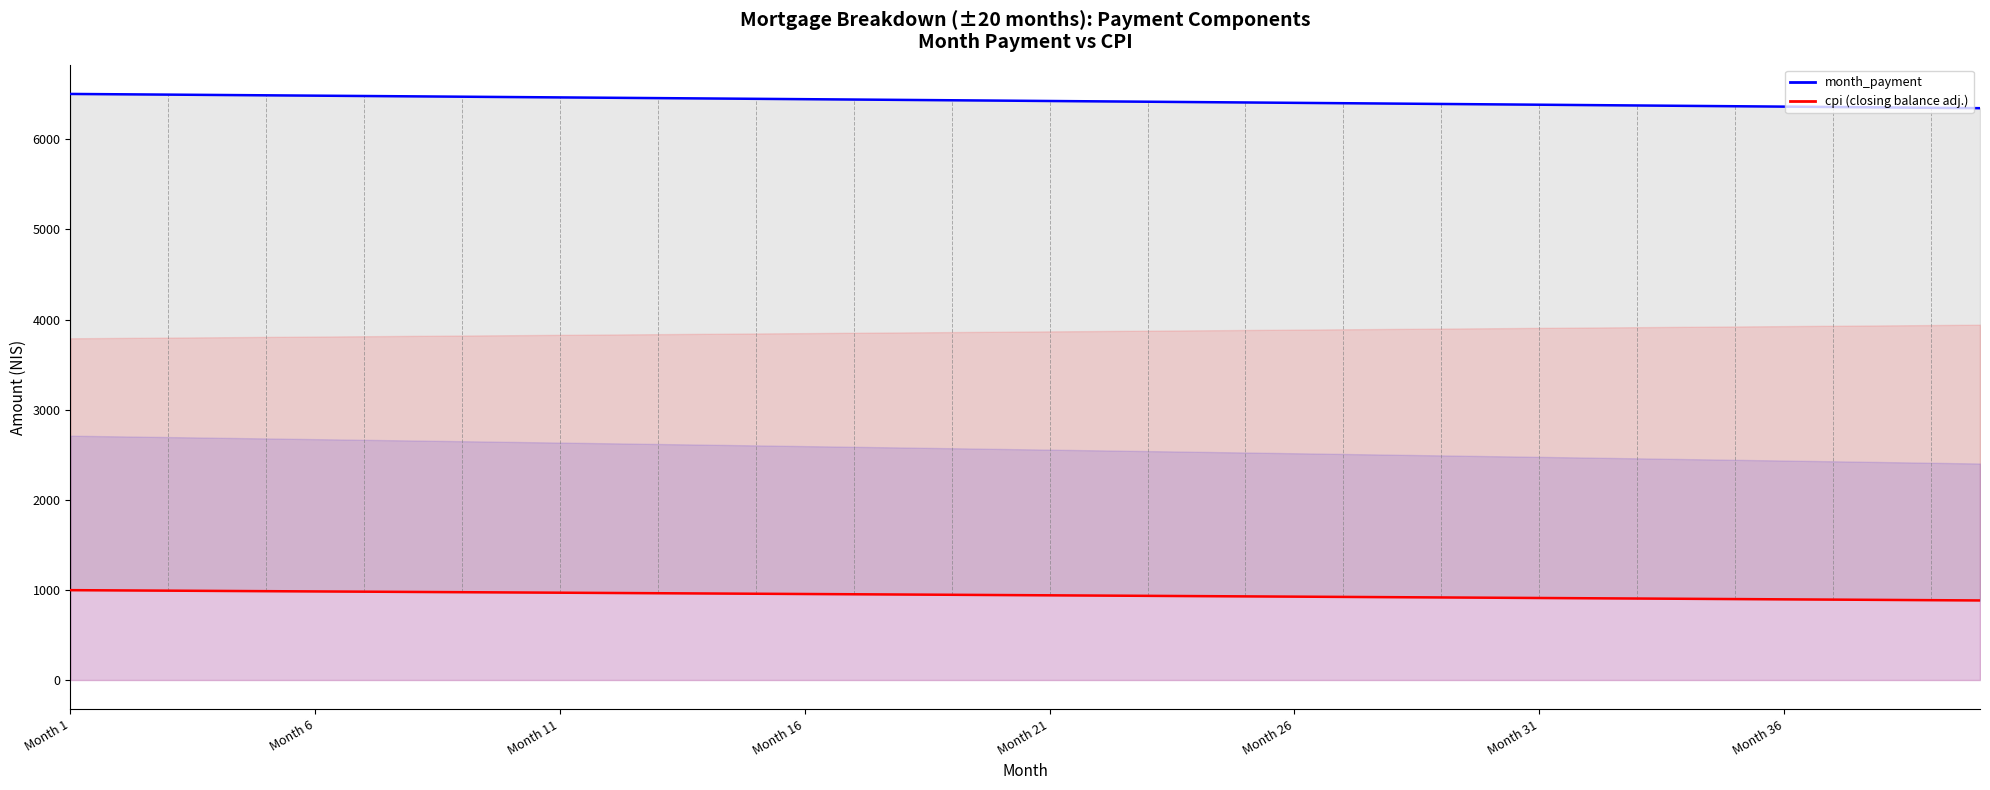

Which series has the largest range (max minus min)?

month_payment